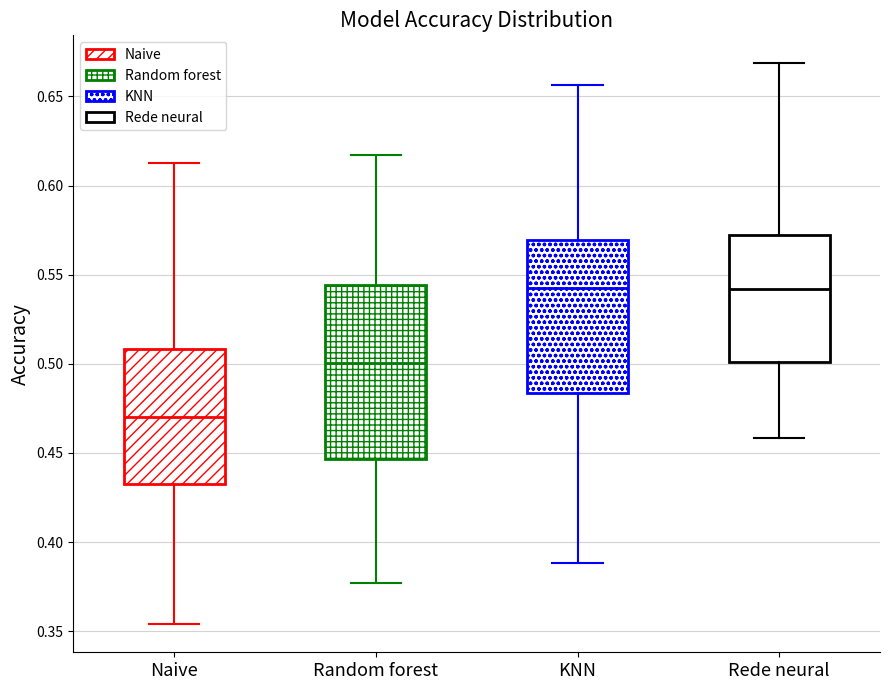

Reading left to right, read every box against the y-axis: the position of its median line, the range the box covers, and the ends of its whiskers. The values are not printed on the chart, so give them approximately, as read against the axis.

Naive: median 0.470, box 0.435 to 0.510, whiskers 0.355 to 0.615
Random forest: median 0.500, box 0.445 to 0.545, whiskers 0.375 to 0.615
KNN: median 0.545, box 0.485 to 0.570, whiskers 0.390 to 0.655
Rede neural: median 0.540, box 0.500 to 0.570, whiskers 0.460 to 0.670